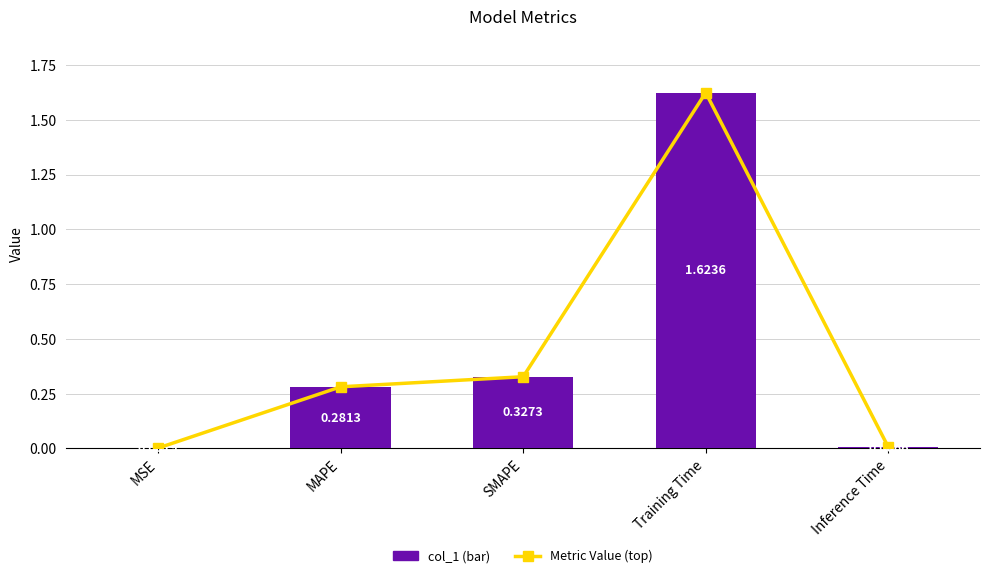

What is the approximate value of Metric Value (top) at Training Time?

1.6